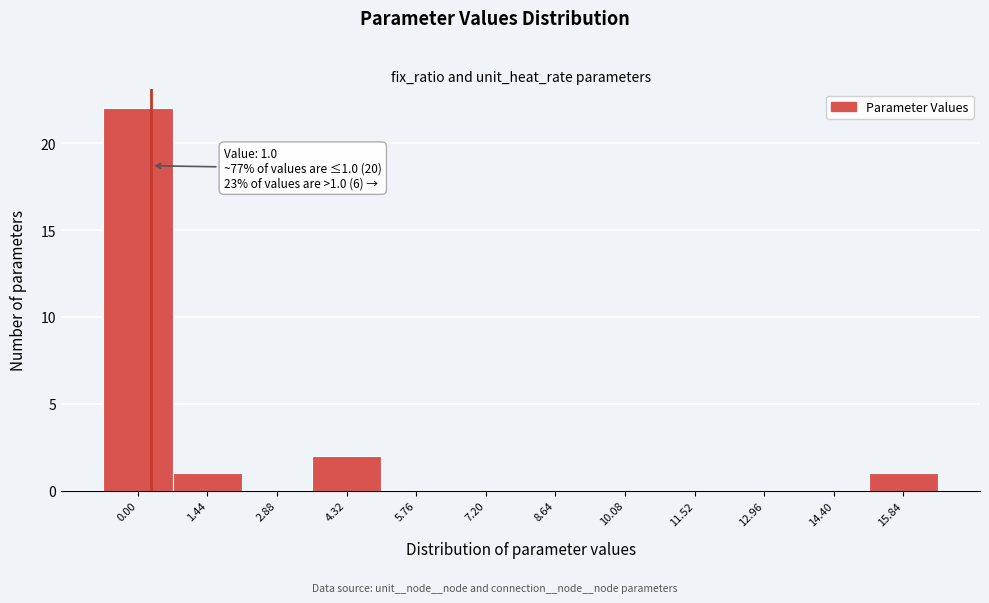

Reading left to right, extract all data points from this chart.

0.00=22	1.44=1	2.88=0	4.32=2	5.76=0	7.20=0	8.64=0	10.08=0	11.52=0	12.96=0	14.40=0	15.84=1